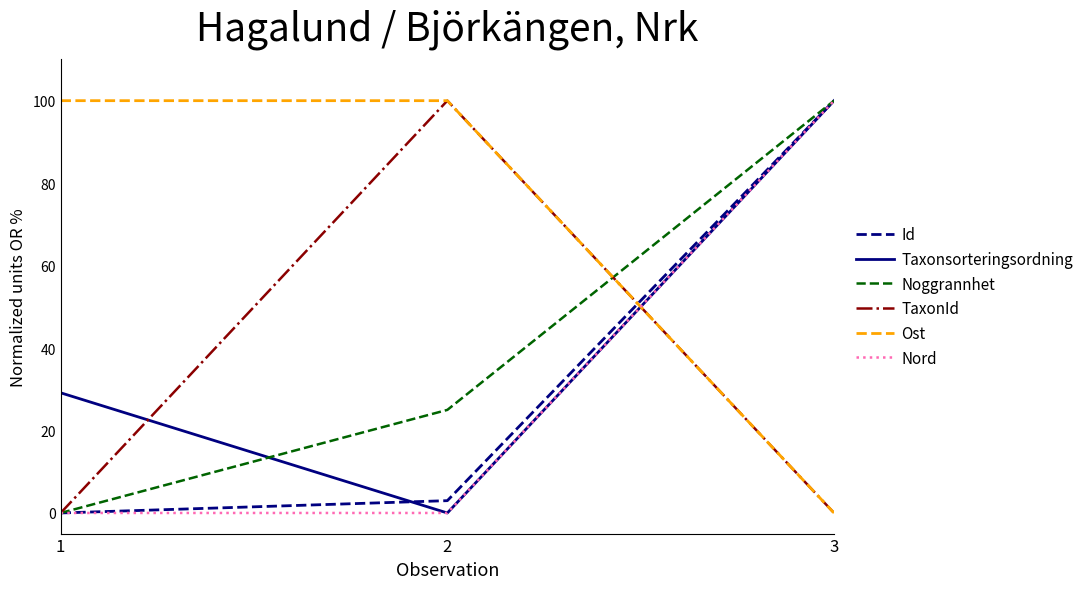

Does the chart have visible grid lines?

No